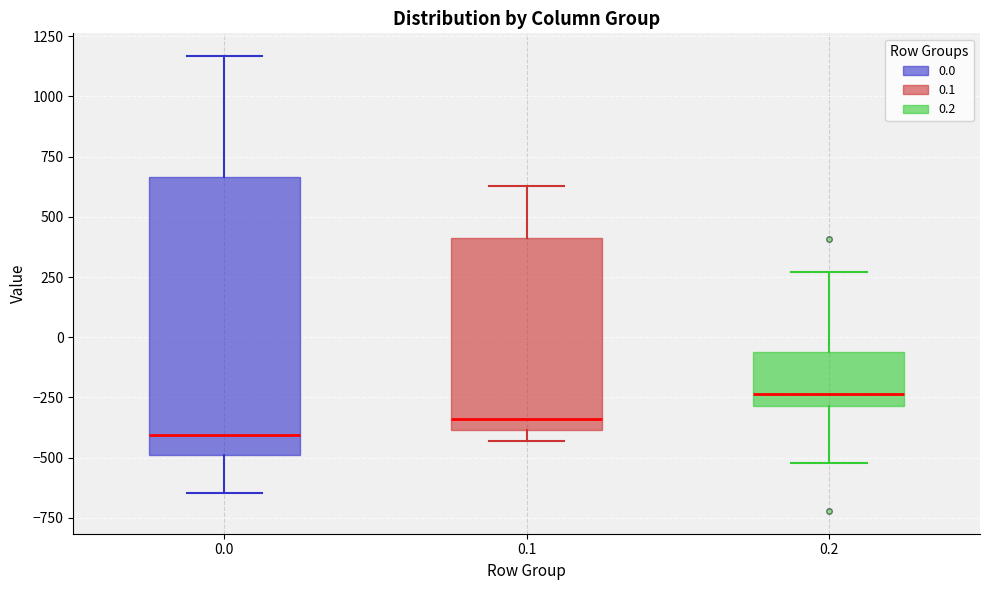

Reading left to right, read every box against the y-axis: the position of its median line, the range the box covers, and the ends of its whiskers. The values are not printed on the chart, so give them approximately, as read against the axis.

0.0: median -400, box -500 to 650, whiskers -650 to 1150
0.1: median -350, box -400 to 400, whiskers -450 to 650
0.2: median -250, box -300 to -50, whiskers -500 to 250